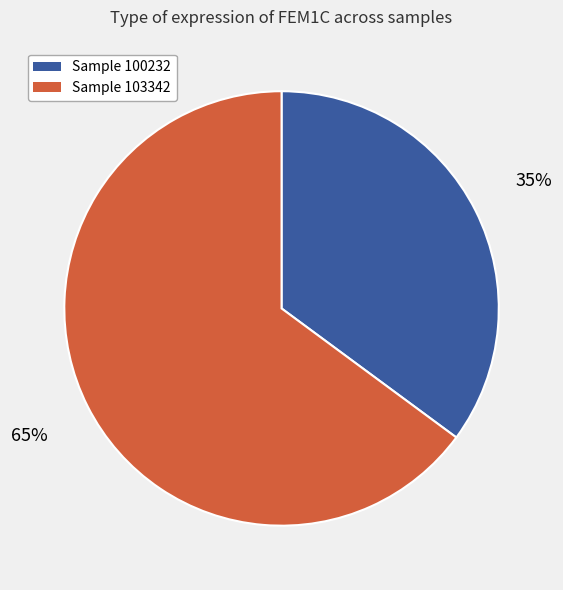

Is there any slice that represents more than half of the pie?

Yes